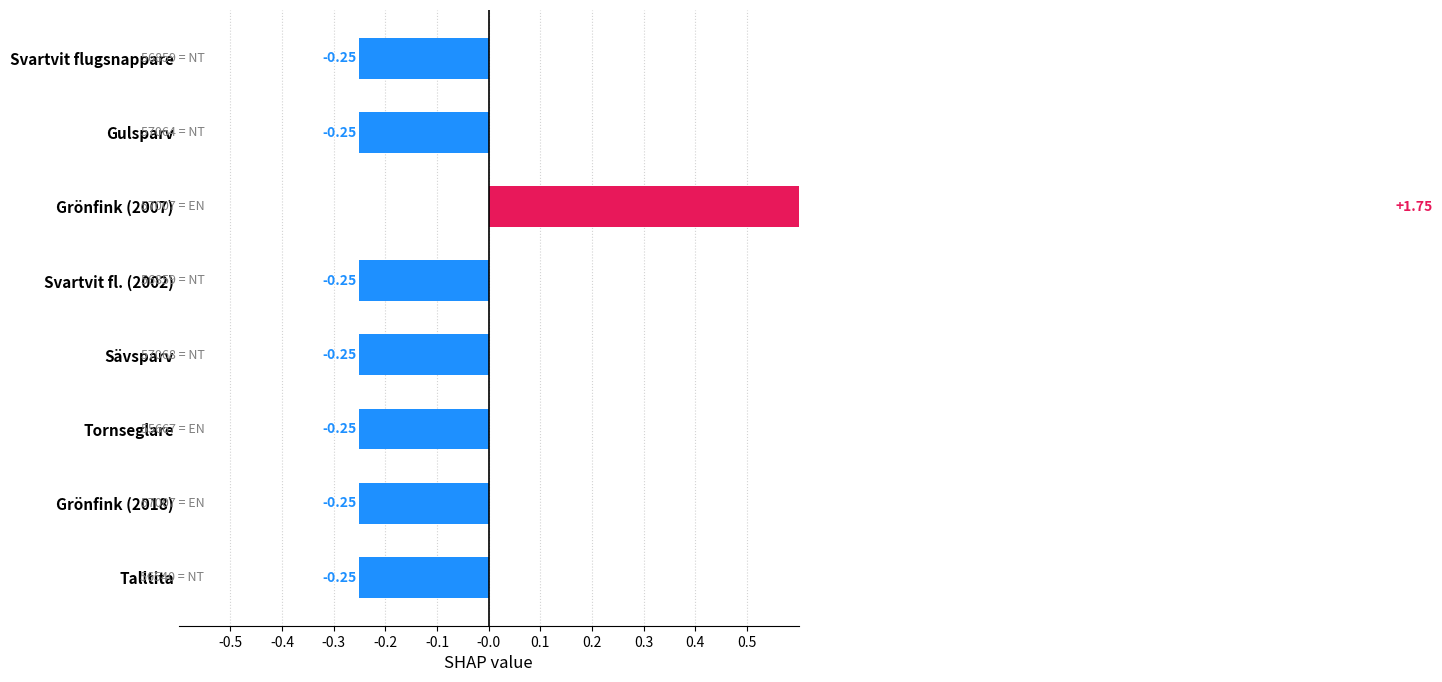

Reading left to right, list all the values displayed in this chart.

-0.2	-0.2	1.8	-0.2	-0.2	-0.2	-0.2	-0.2